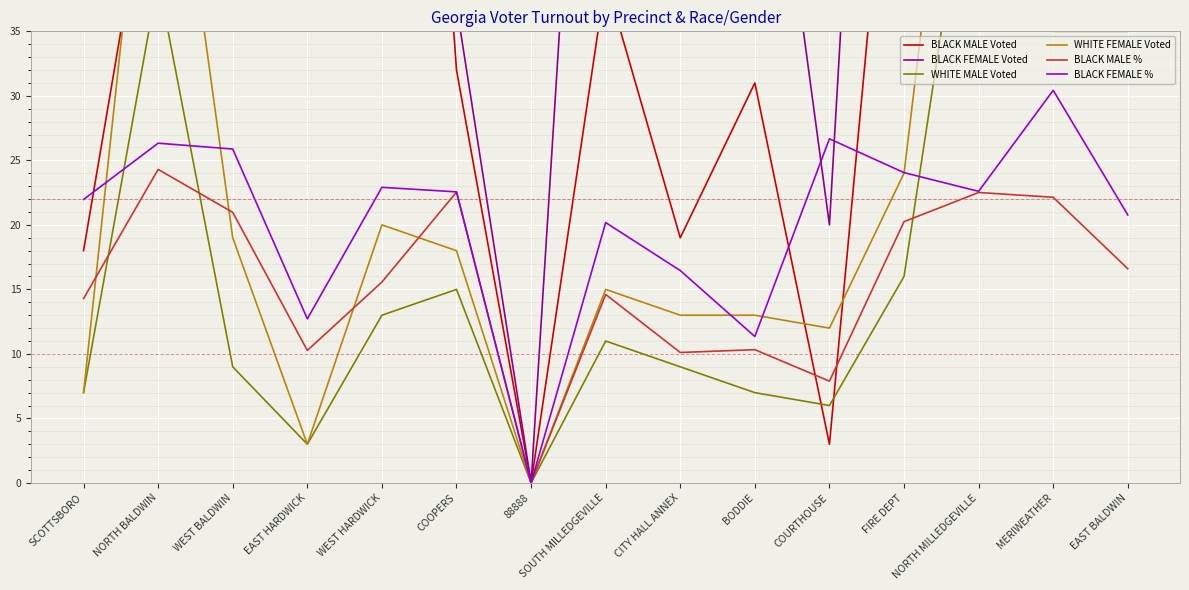

What is the approximate value of WHITE FEMALE Voted at COURTHOUSE?

12.0